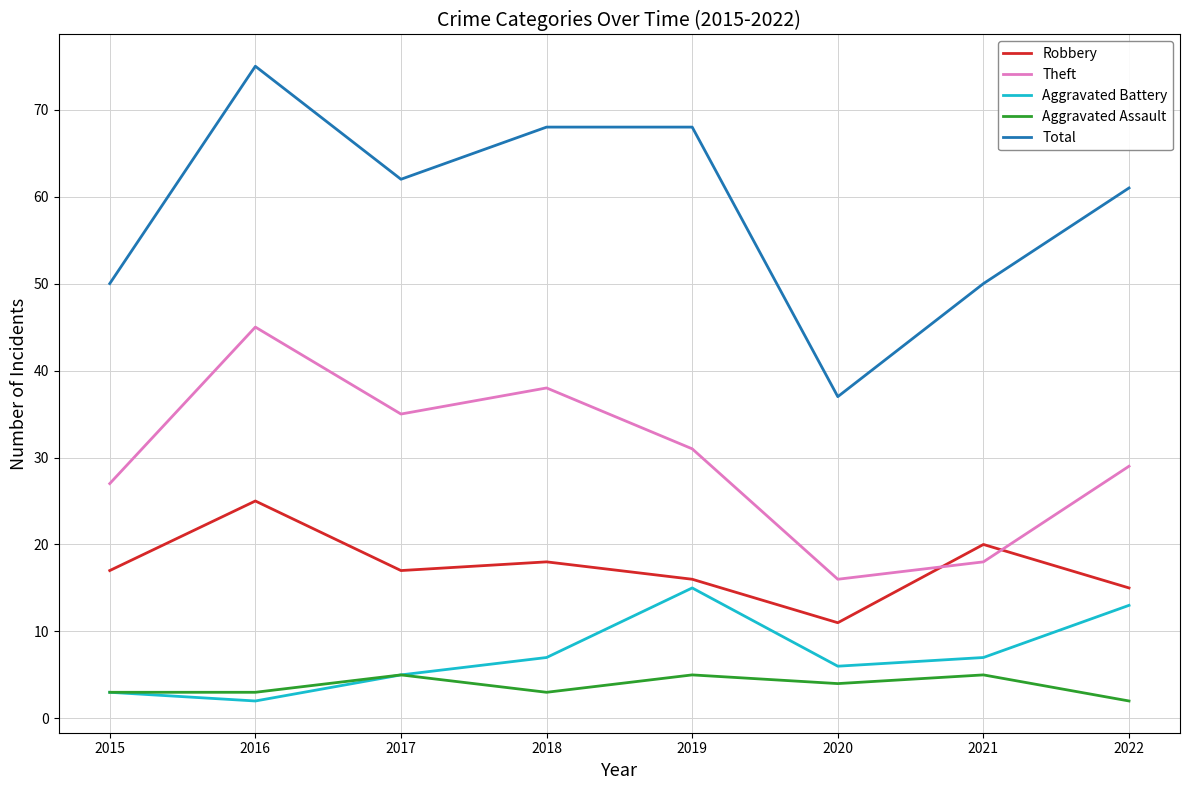

How many interior local valleys does the Theft series have?

2